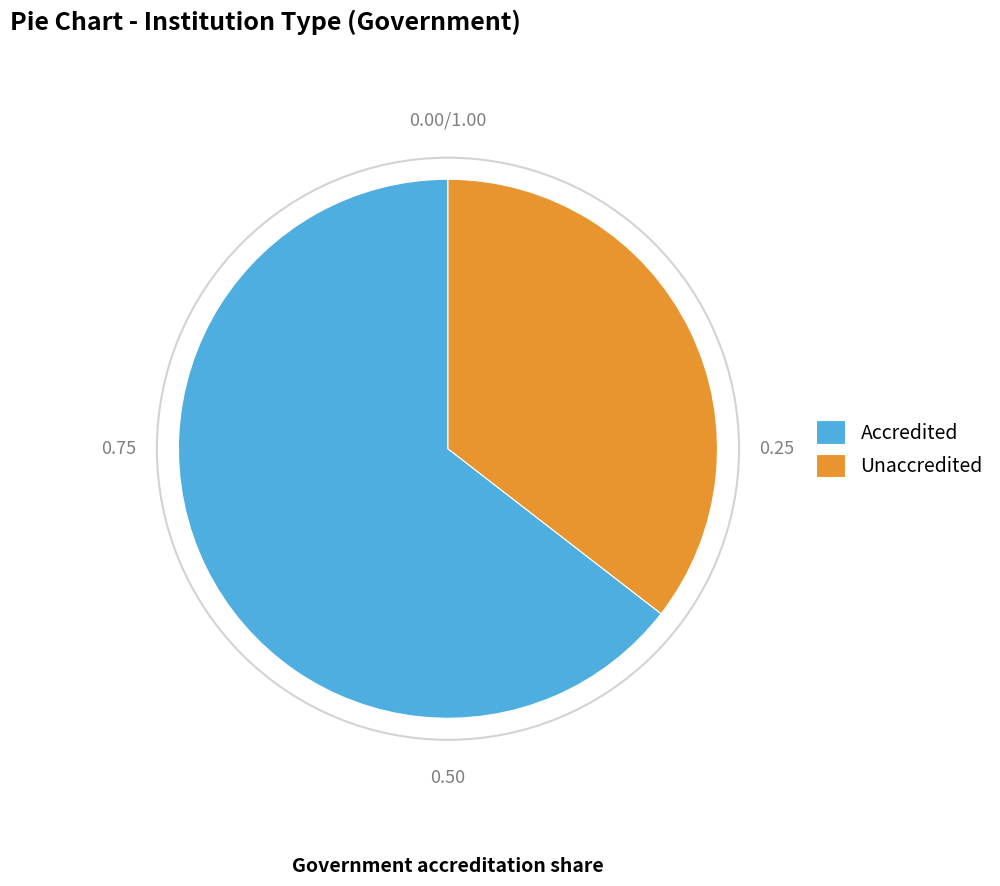

Which has a higher value, Accredited or Unaccredited?

Accredited